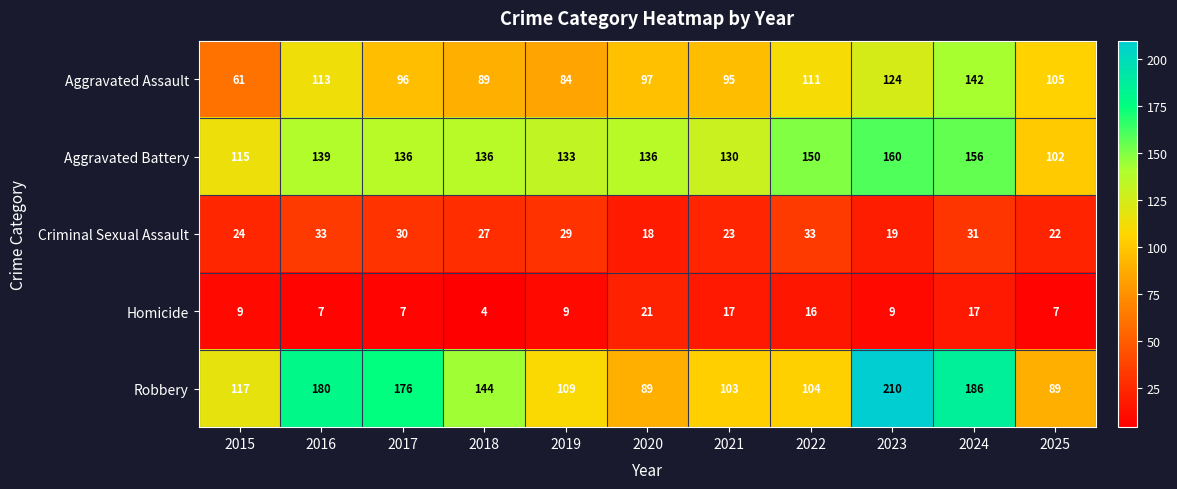

The value of Aggravated Assault at 2017 is 168. True or false?

False